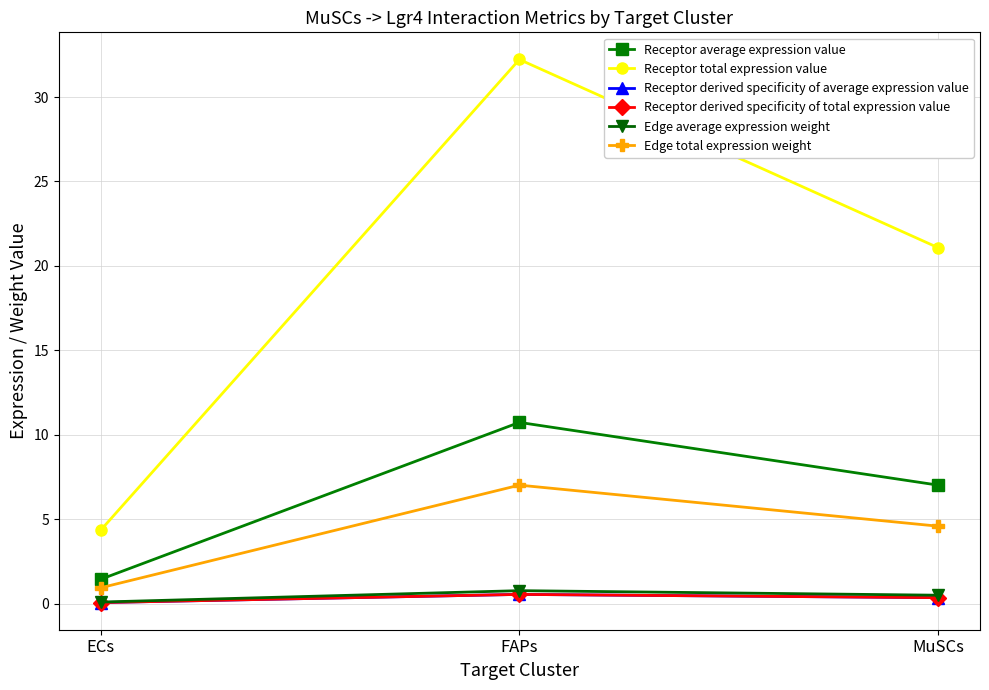

What is the minimum value for Edge total expression weight?

1.0